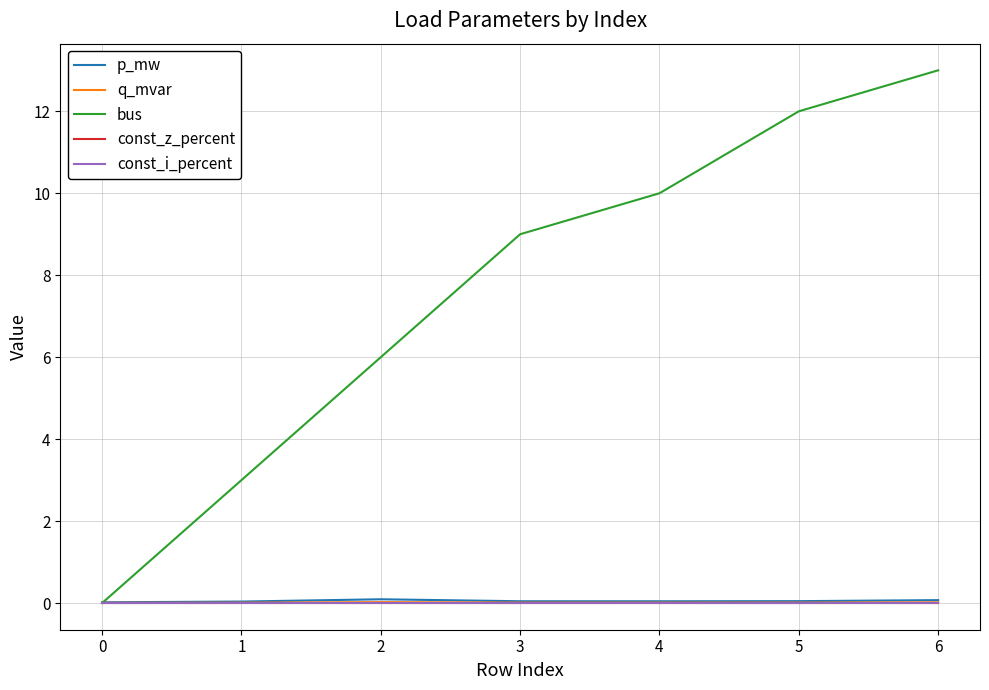

Does the chart display data point markers on the line(s)?

No